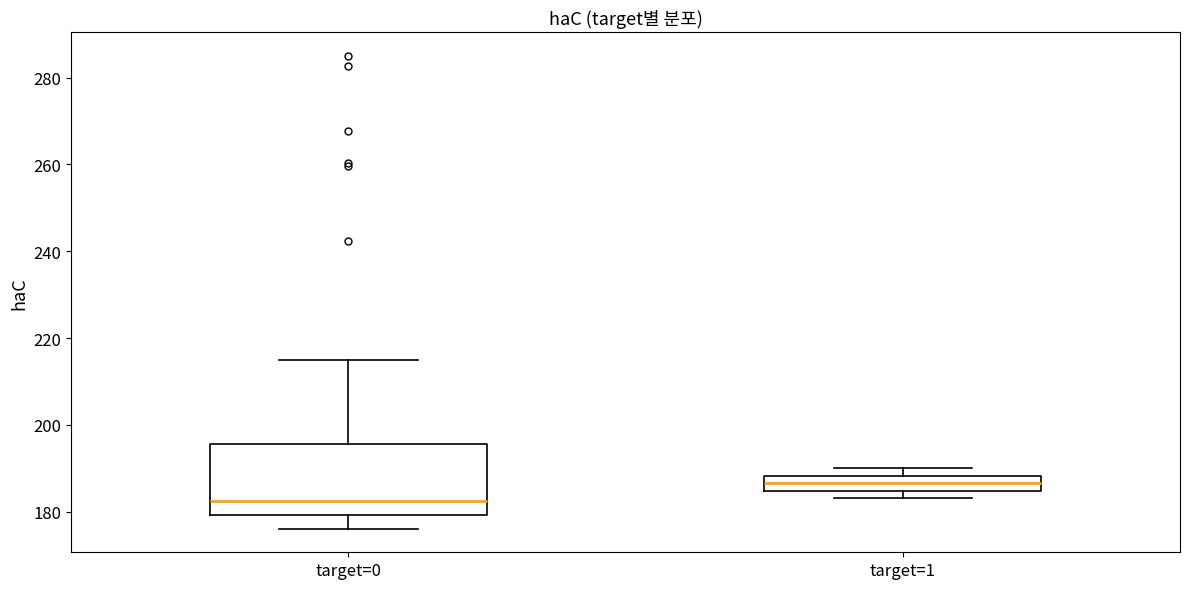

Which box is the tallest, from its lower edge to its upper edge?

target=0